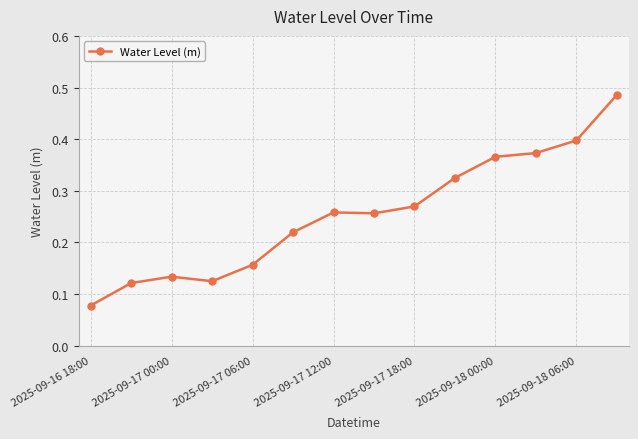

What is the sum of all values?

3.6